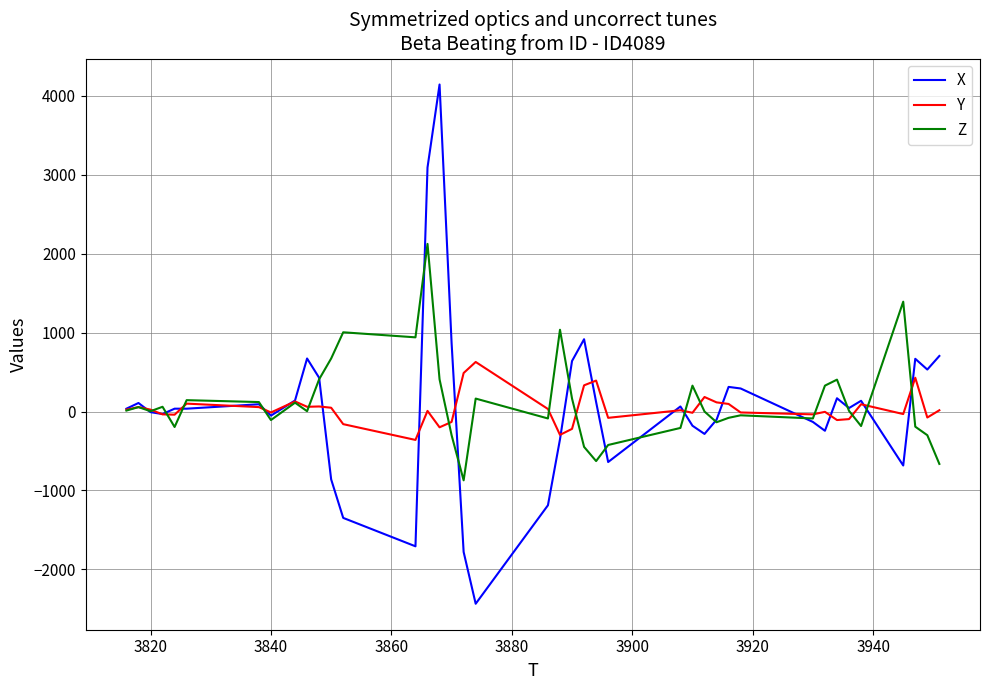

What is the maximum value for Y?

628